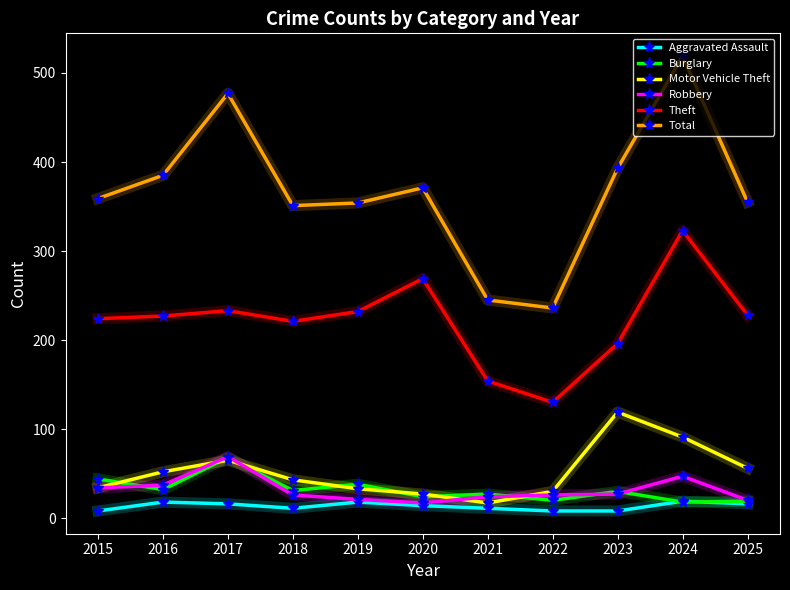

True or false: Total and Theft cross at least once.

False